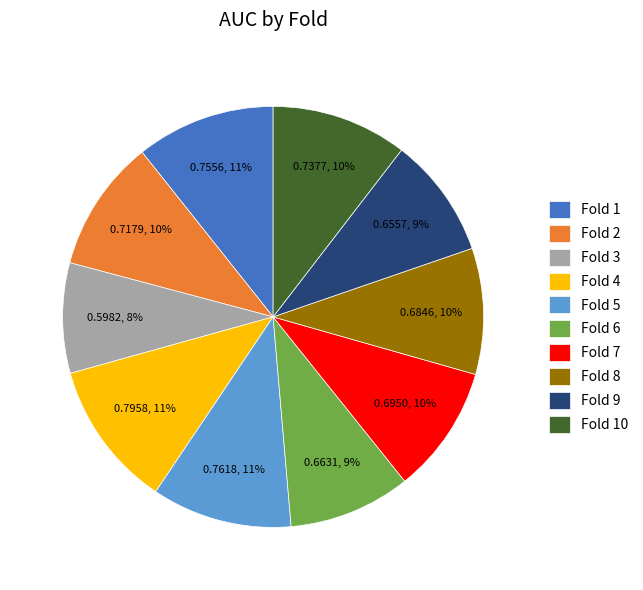

Is the sum of Fold 3 and Fold 5 greater than half?

No